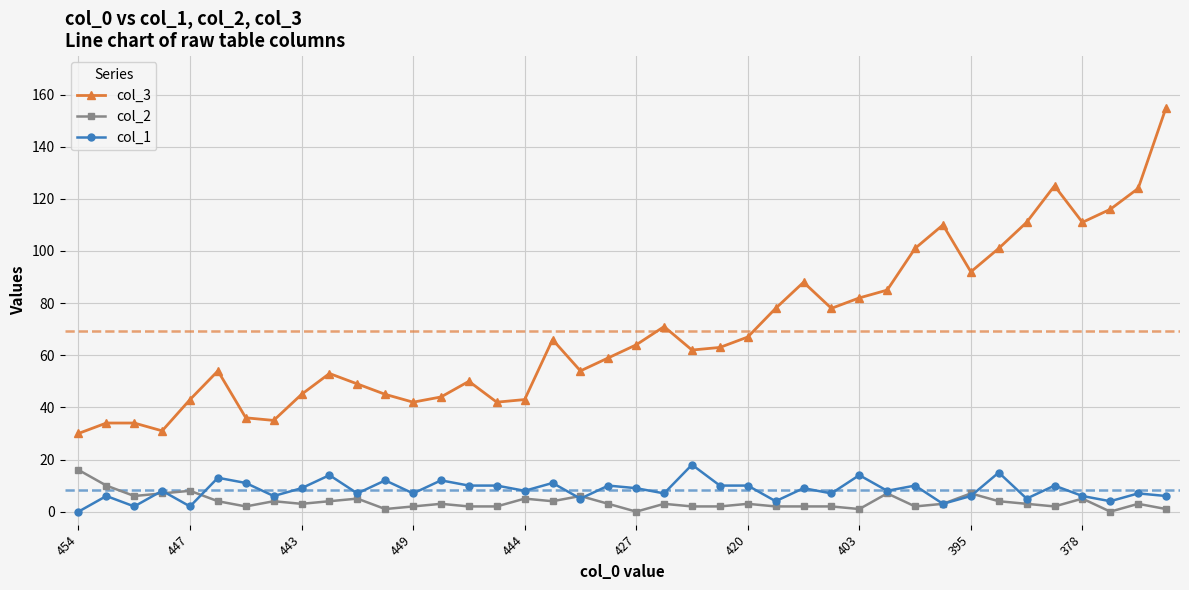

Does the chart have visible grid lines?

Yes